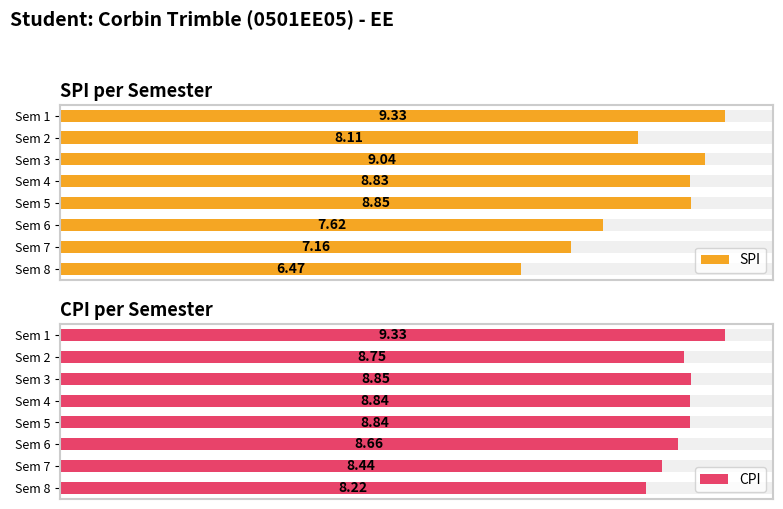

How many CPI values are between 8 and 9?

7